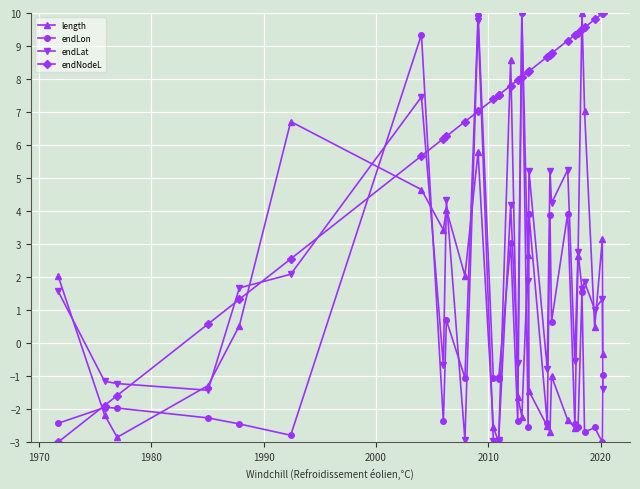

Is it true that length equals 0.7 at 27?

False